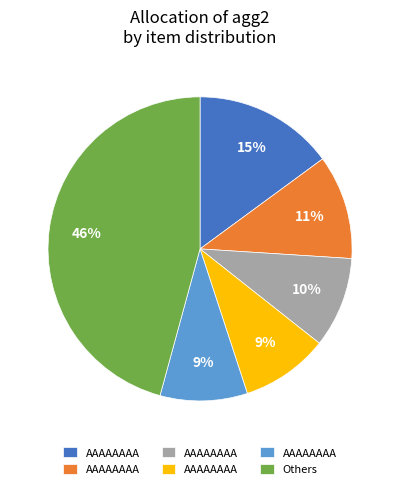

To the nearest percent, what is the average slice percentage?

17%